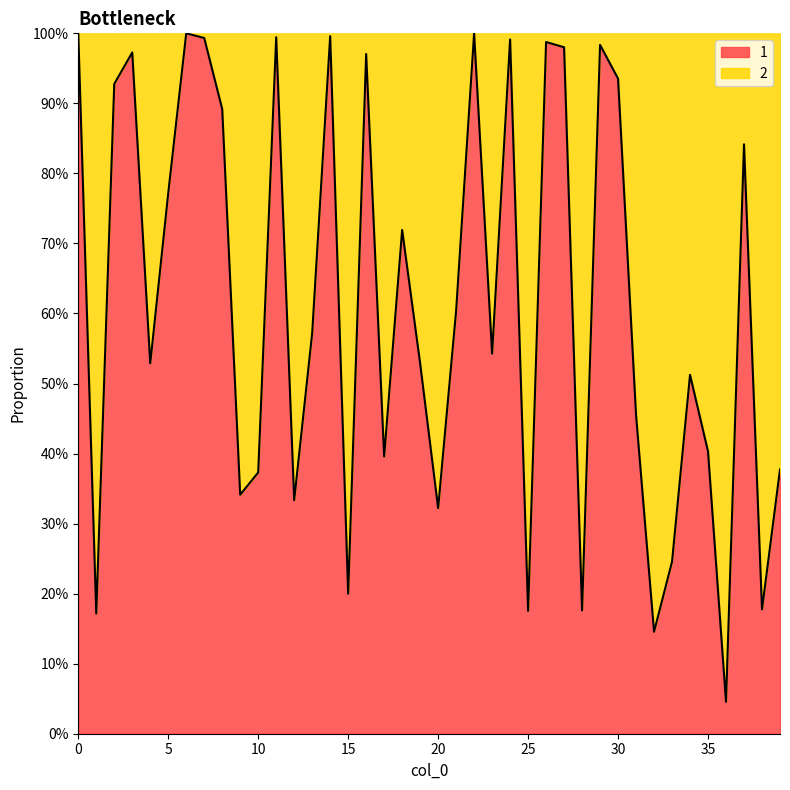

How many lines are shown in the chart?

1